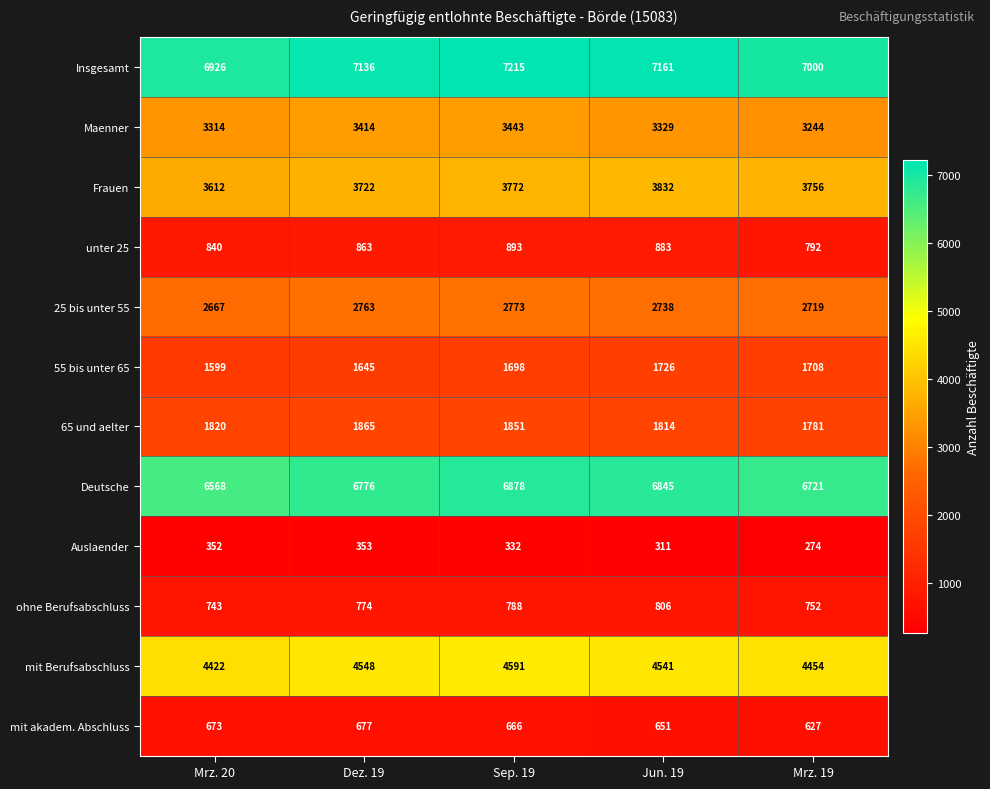

Which series has the widest spread of values?

Deutsche